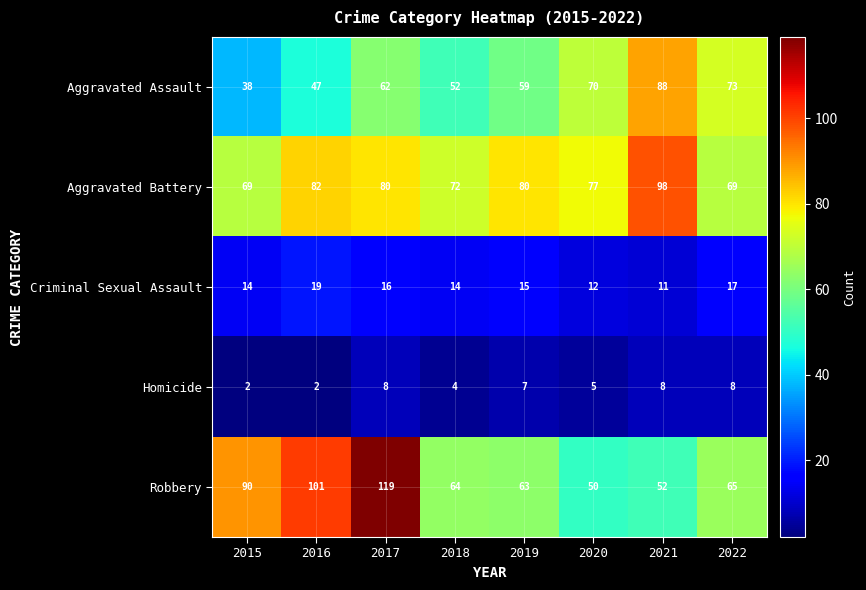

At which label is Homicide closest to 5?

2020